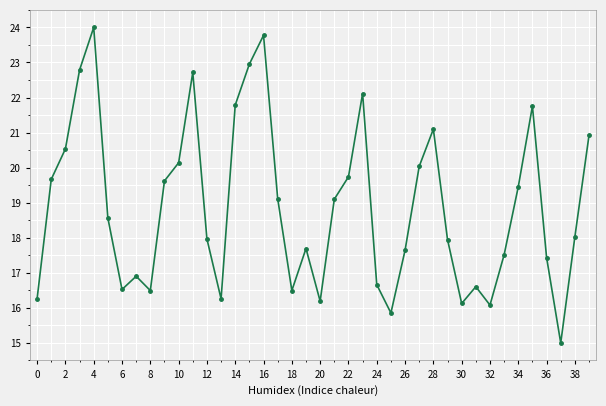

What is the maximum value shown in the chart?

24.0